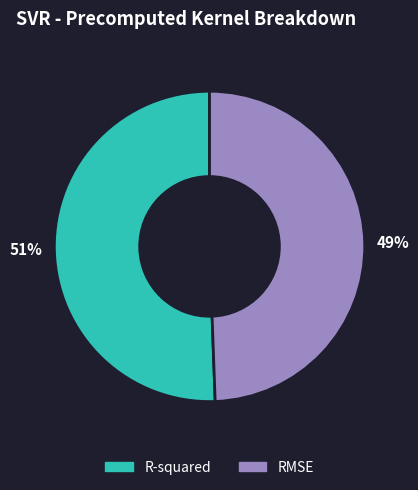

To the nearest percent, what portion does RMSE represent?

49%